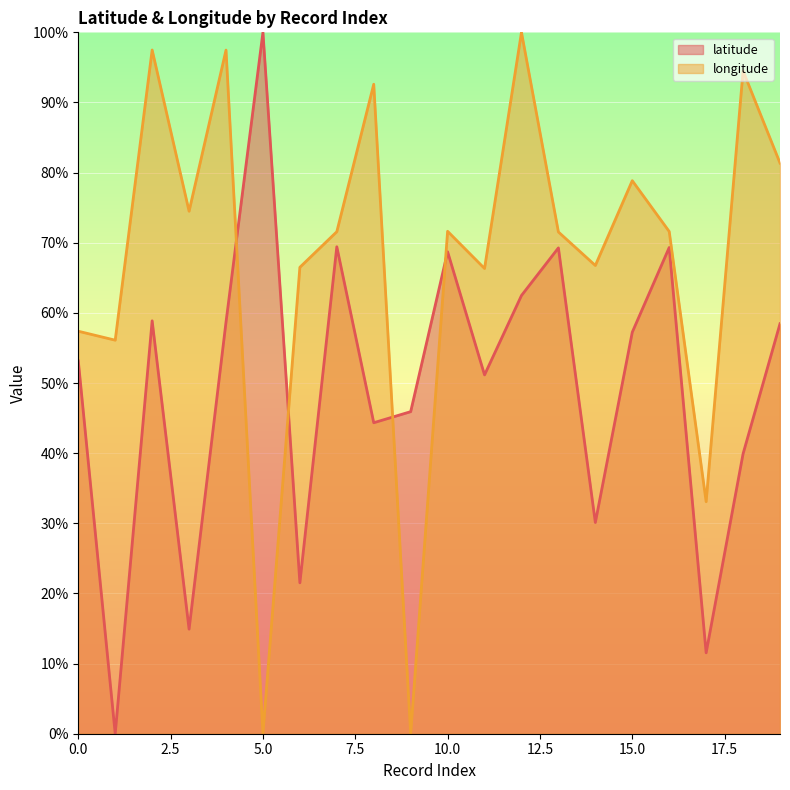

Rank the series by their maximum value, from lowest to highest.

latitude, longitude